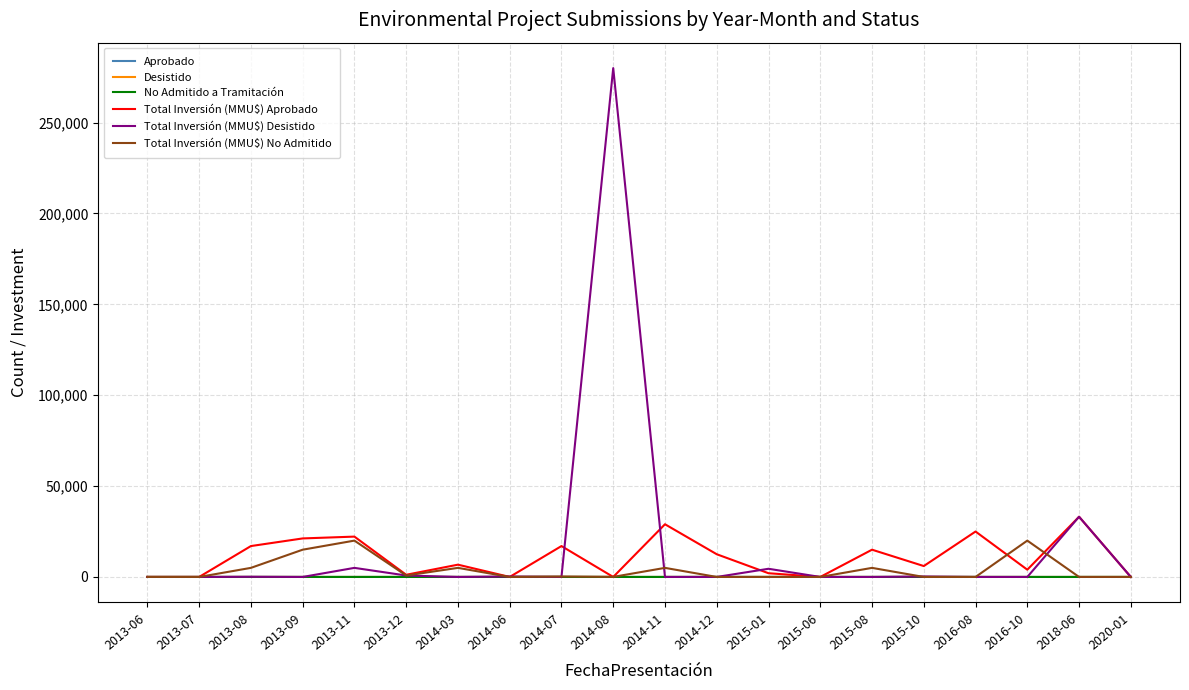

What is the maximum value for Total Inversión (MMU$) No Admitido?

20000